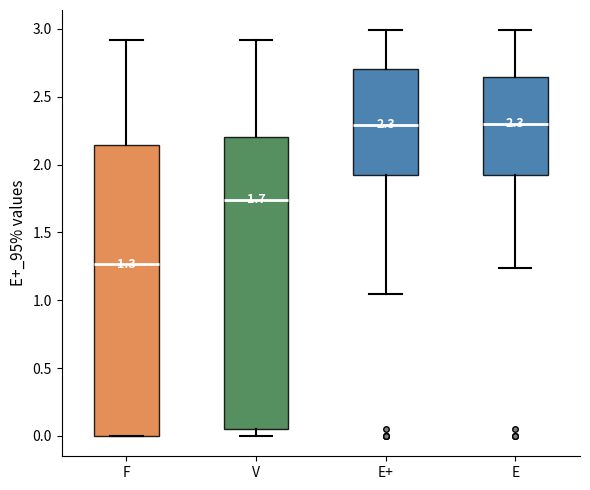

Which box's median line is the lowest?

F